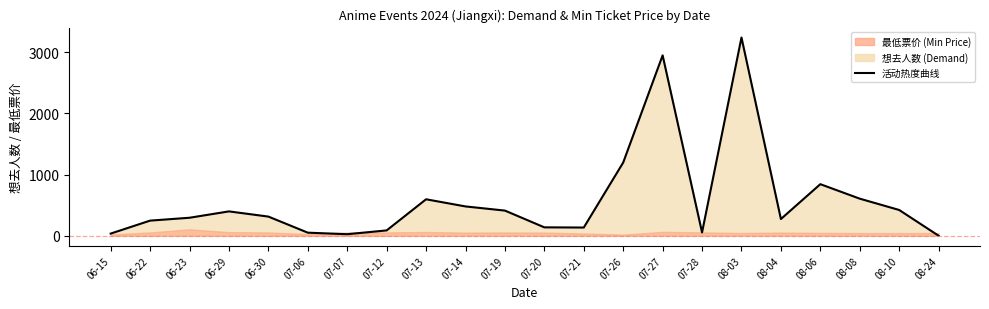

Which category has the lowest value across all series?

08-24